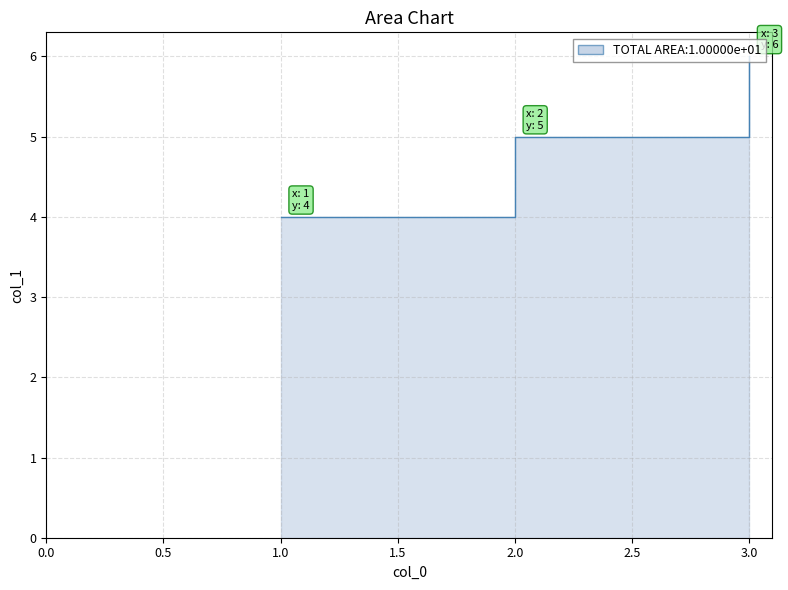

Reading left to right, what are all the values shown in this chart?

4	5	6